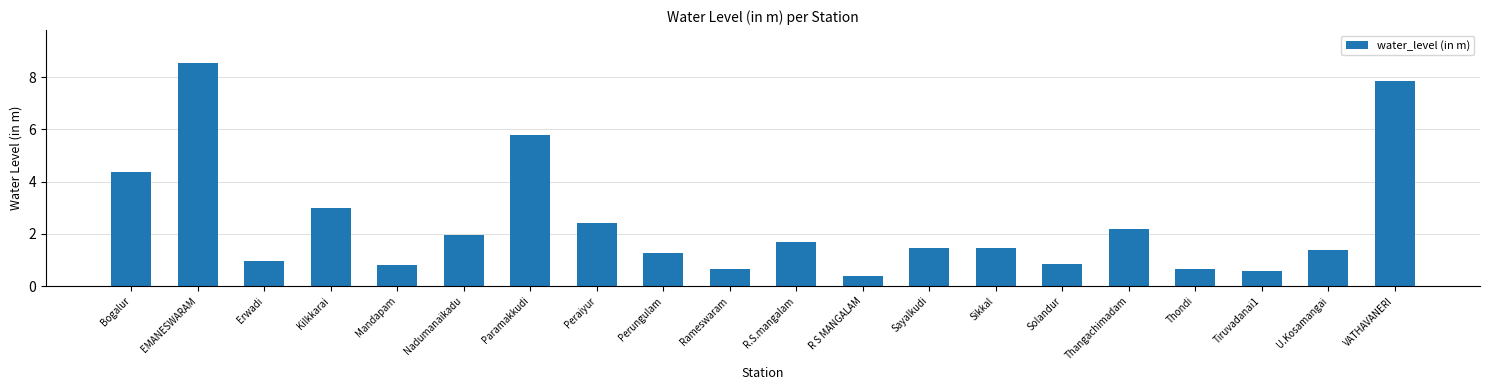

At which label does the data first exceed 1?

Bogalur